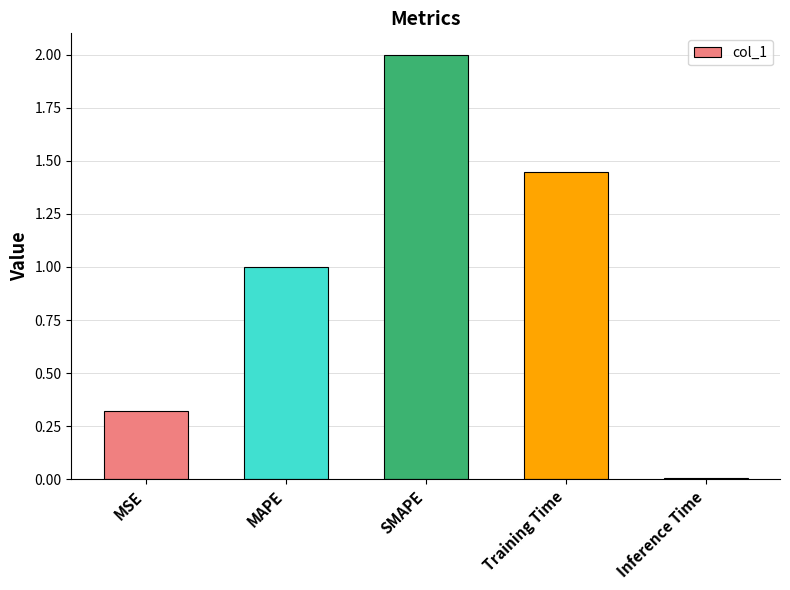

What is the change in value from SMAPE to Training Time?

-0.6